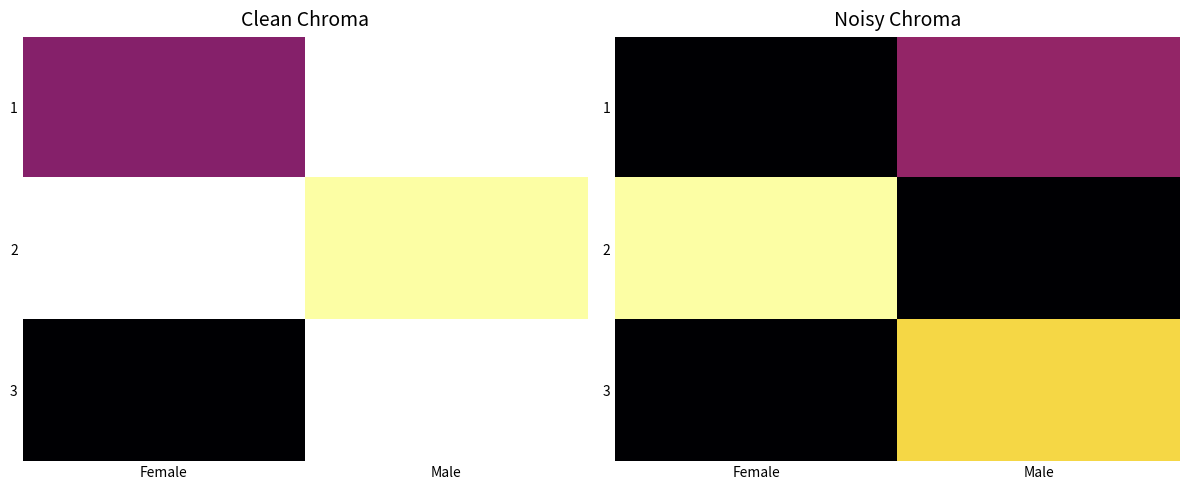

At how many categories does at least one series exceed 0?

2